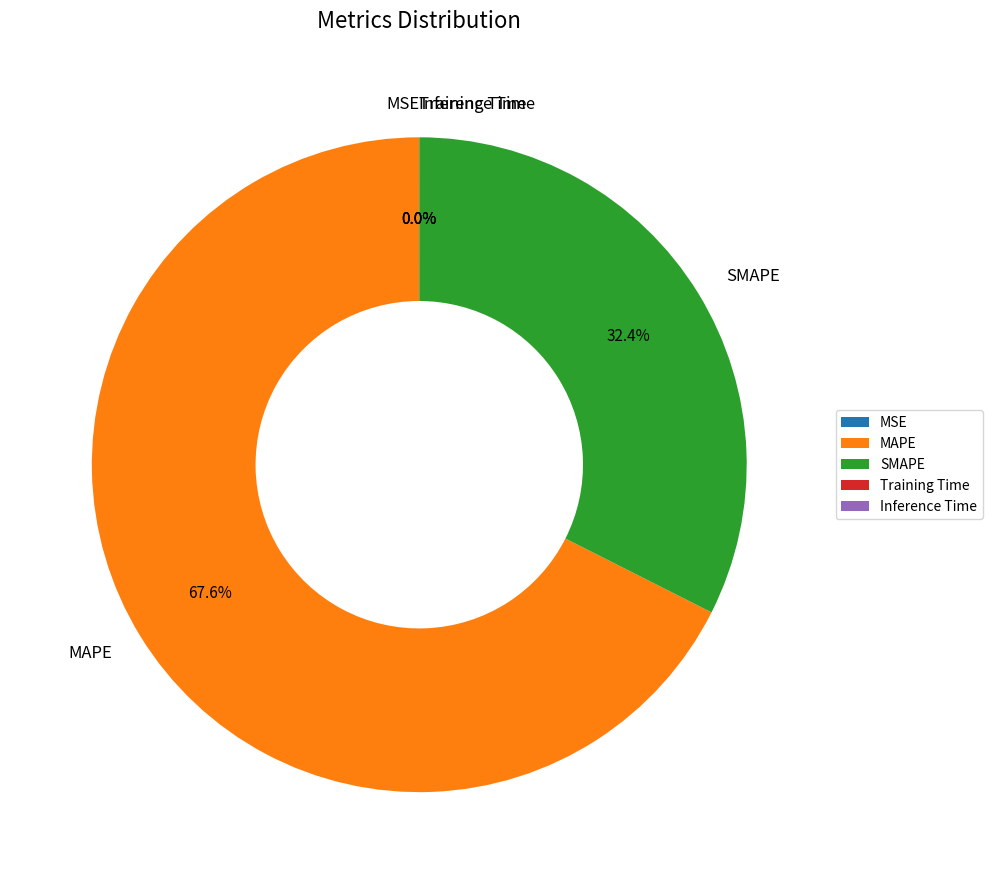

What is the largest slice in the pie chart?

MAPE